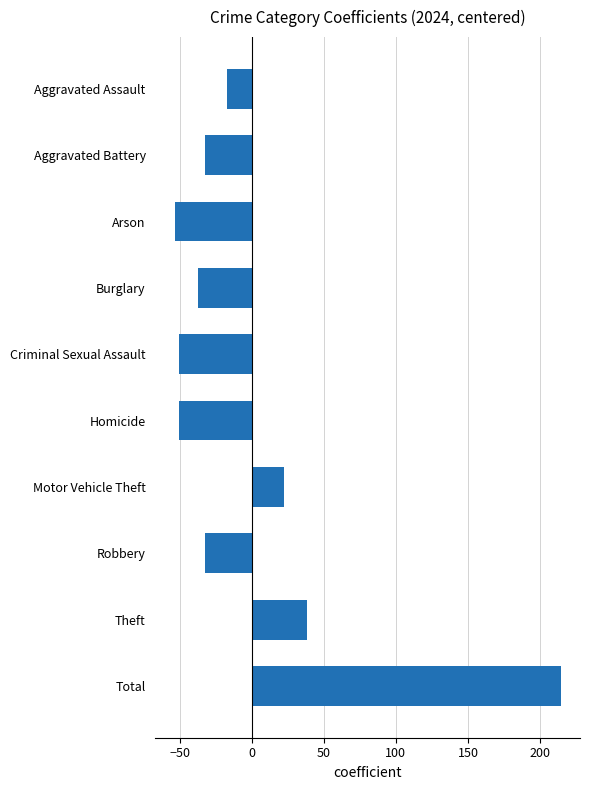

What is the difference between the maximum and minimum values?

268.0